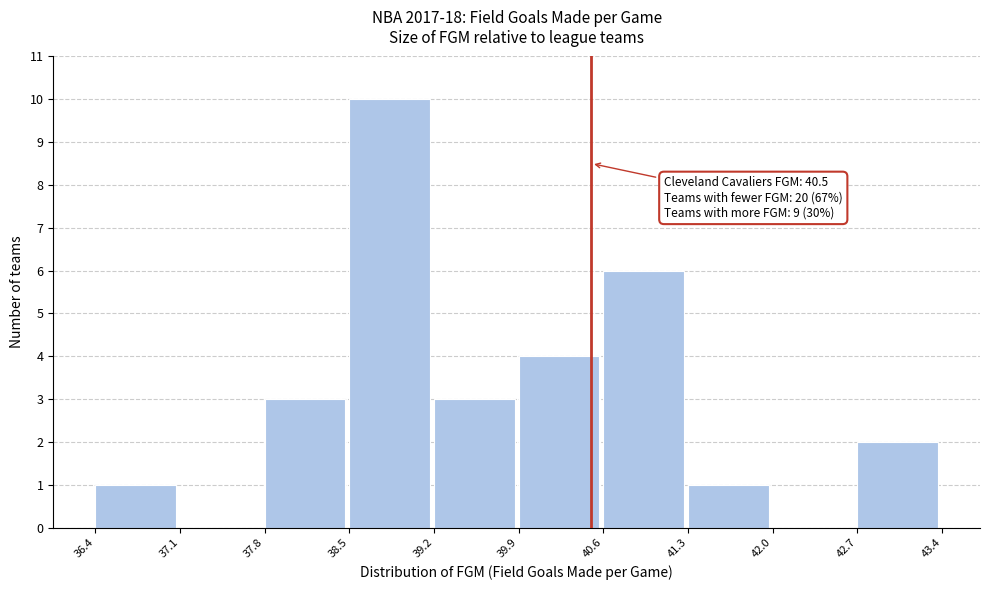

Over which range of the x-axis is the bar tallest?

38.5 to 39.2